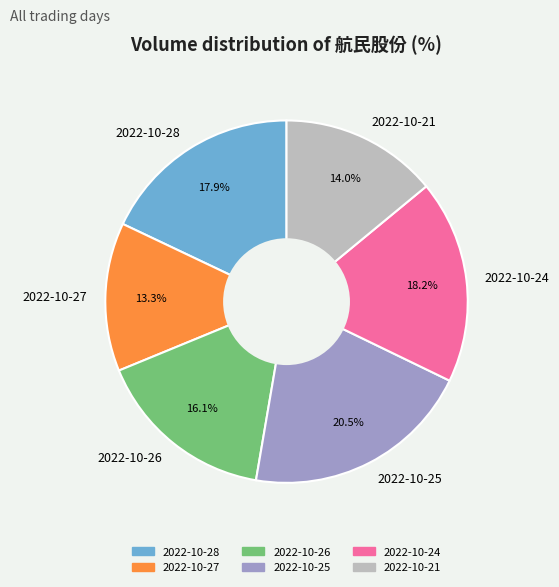

What is the total percentage of 2022-10-26 and 2022-10-25?

36.6%